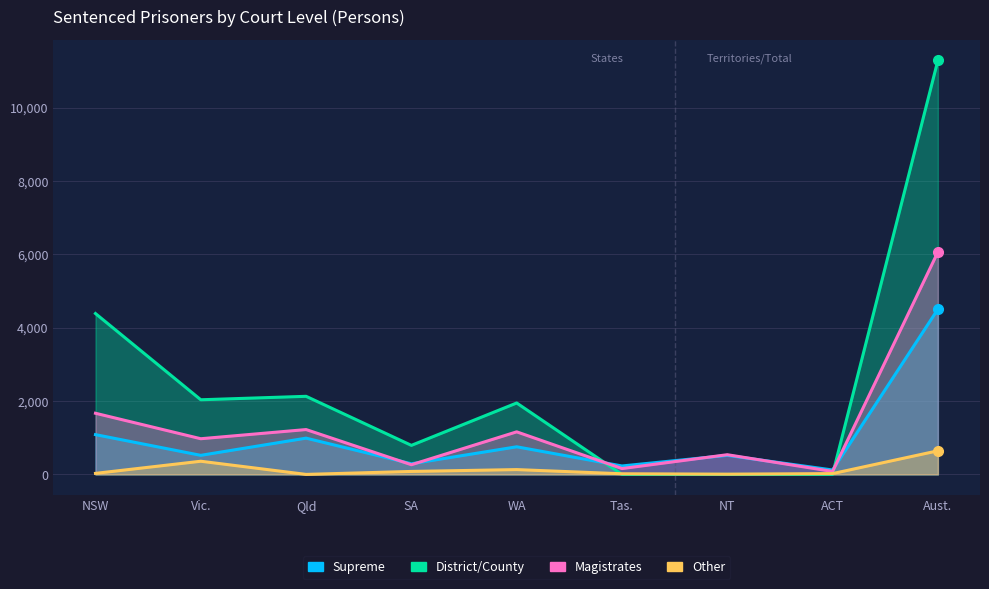

True or false: Other and Magistrates cross at least once.

False